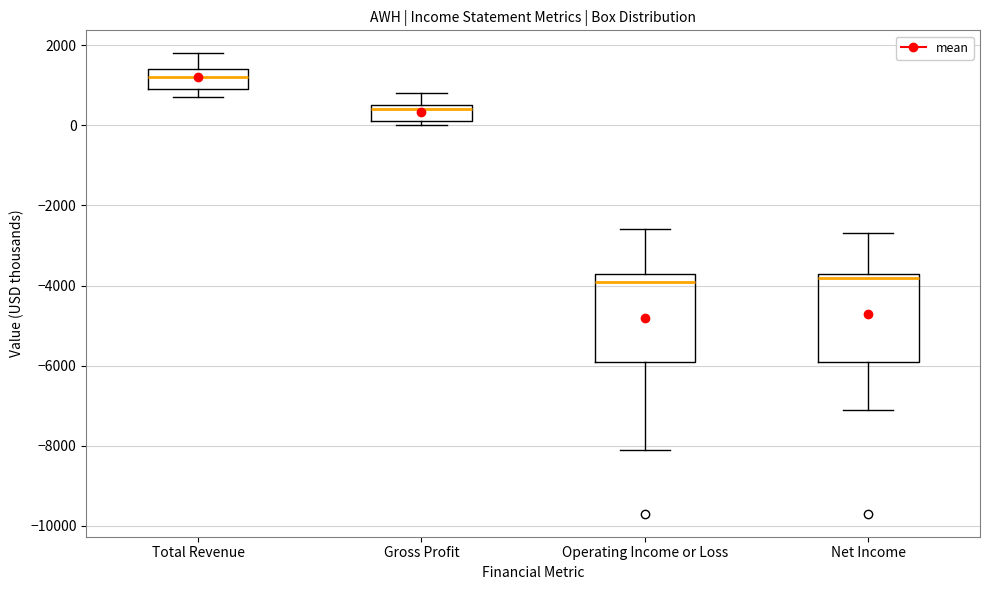

Reading left to right, read every box against the y-axis: the position of its median line, the range the box covers, and the ends of its whiskers. The values are not printed on the chart, so give them approximately, as read against the axis.

Total Revenue: median 1200, box 1000 to 1400, whiskers 800 to 1800
Gross Profit: median 400, box 200 to 600, whiskers 0 to 800
Operating Income or Loss: median -3800, box -5800 to -3600, whiskers -8000 to -2600
Net Income: median -3800, box -5800 to -3600, whiskers -7000 to -2600